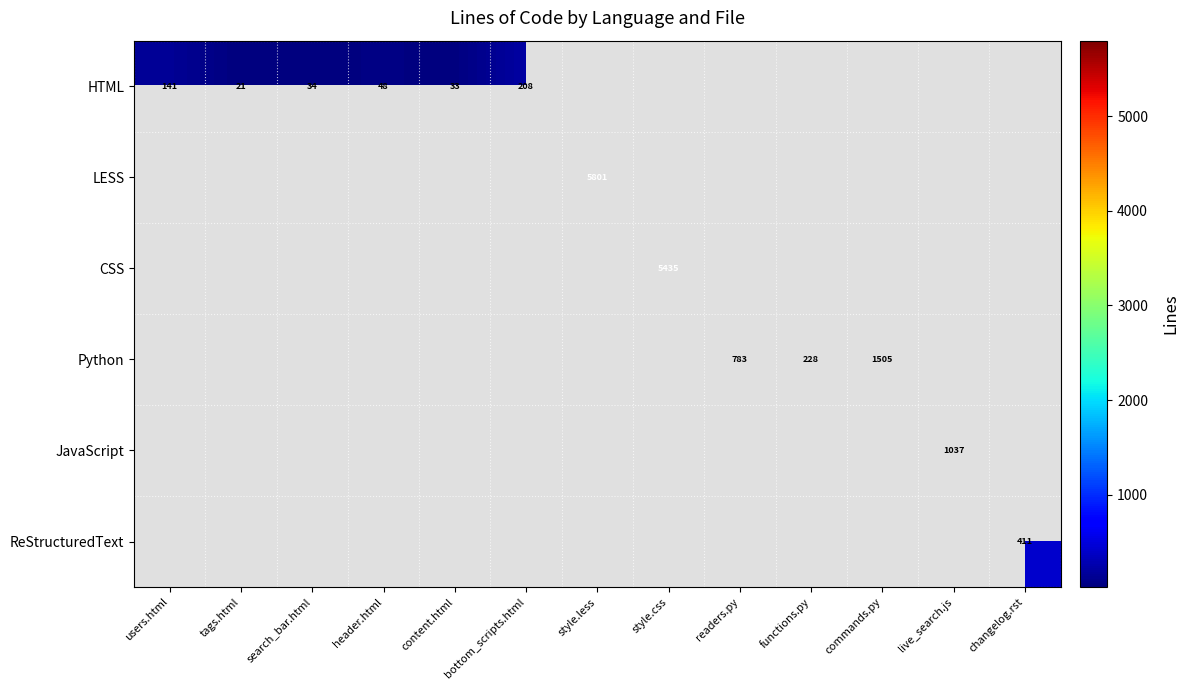

At which category is the sum across all series the highest?

style.less